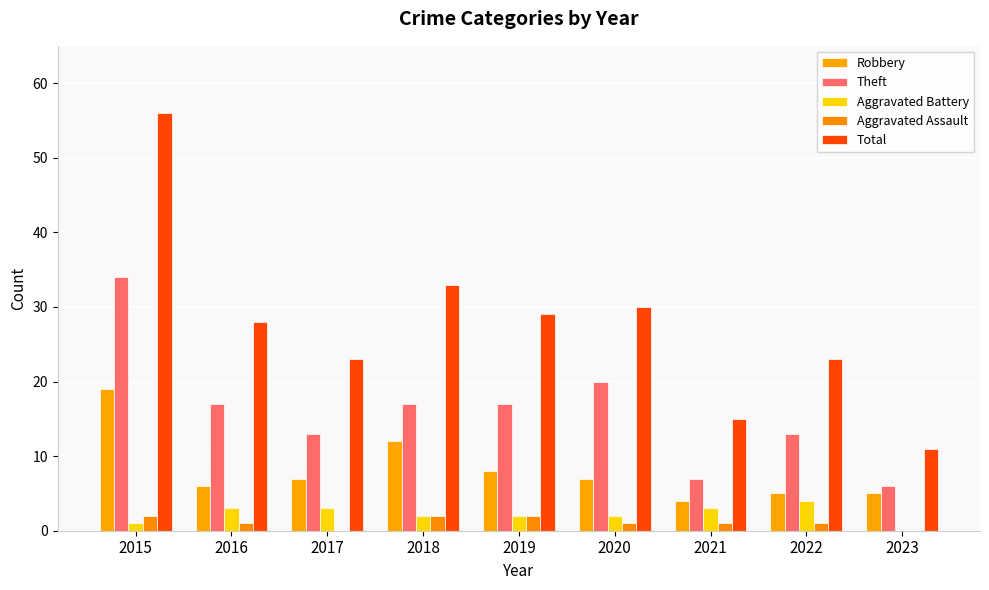

What is the difference between the second highest and second lowest values in the Aggravated Assault series?

2